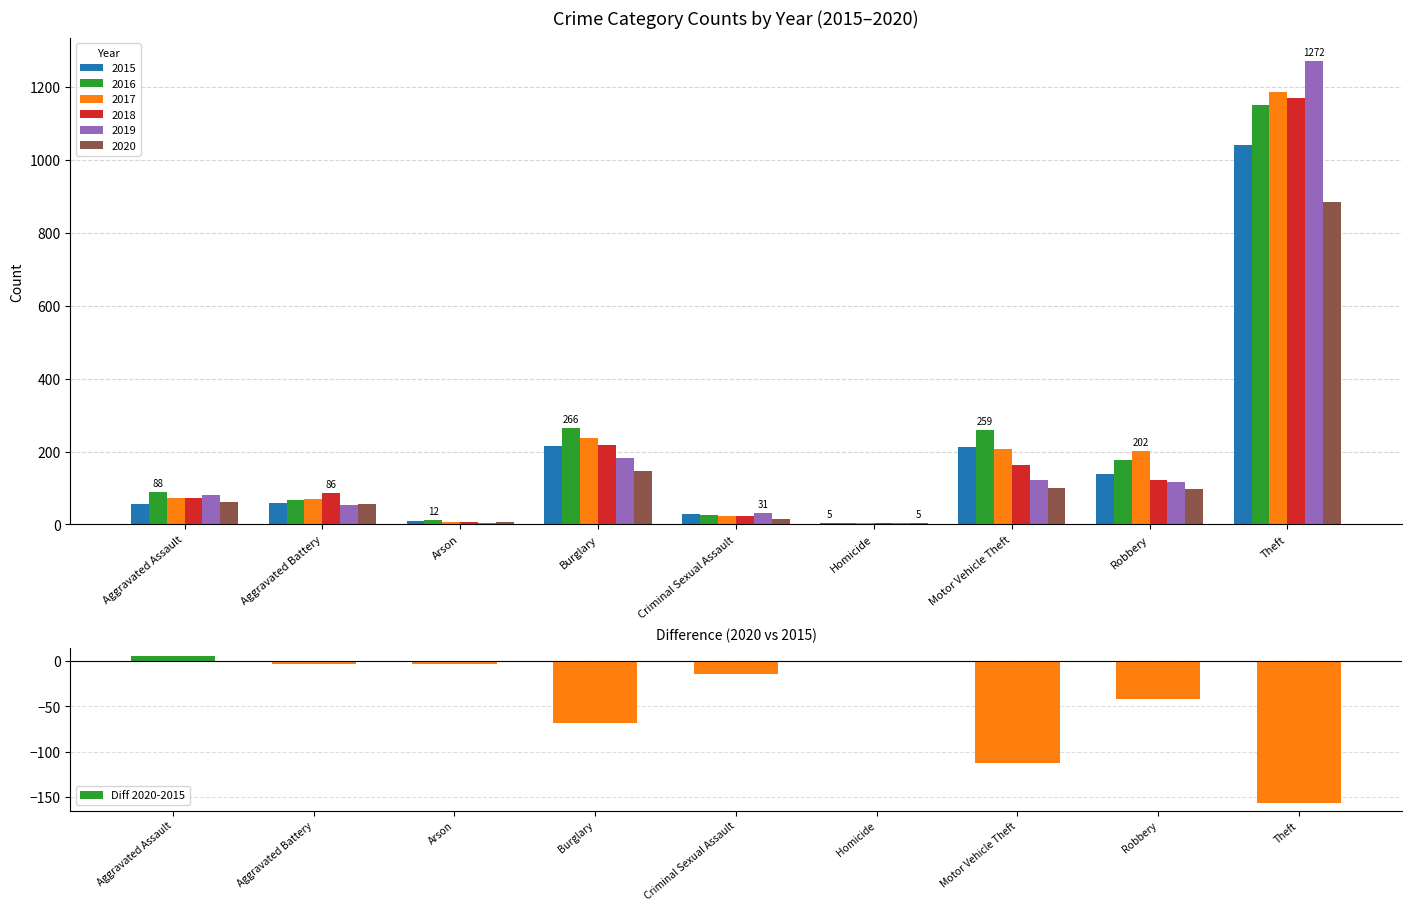

What is the minimum value shown in the chart?

-157